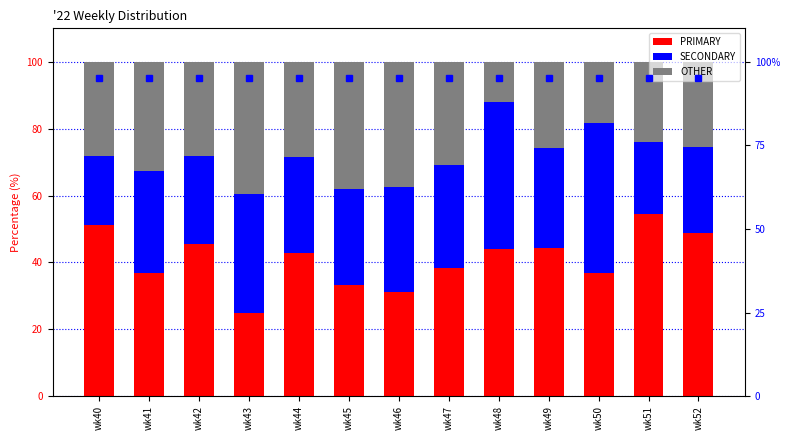

Reading right to left, what are all the values shown in this chart?

PRIMARY: wk52=48.9	wk51=54.3	wk50=36.8	wk49=44.4	wk48=44.0	wk47=38.5	wk46=31.2	wk45=33.3	wk44=42.9	wk43=25.0	wk42=45.7	wk41=37.0	wk40=51.3
SECONDARY: wk52=25.5	wk51=21.7	wk50=44.7	wk49=29.6	wk48=44.0	wk47=30.8	wk46=31.2	wk45=28.6	wk44=28.6	wk43=35.4	wk42=26.1	wk41=30.4	wk40=20.5
OTHER: wk52=25.5	wk51=23.9	wk50=18.4	wk49=25.9	wk48=12.0	wk47=30.8	wk46=37.5	wk45=38.1	wk44=28.6	wk43=39.6	wk42=28.3	wk41=32.6	wk40=28.2